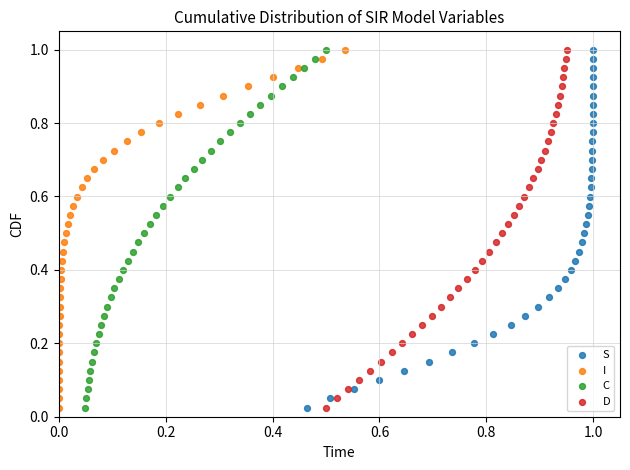

What are all the series names shown in the legend?

S, I, C, D